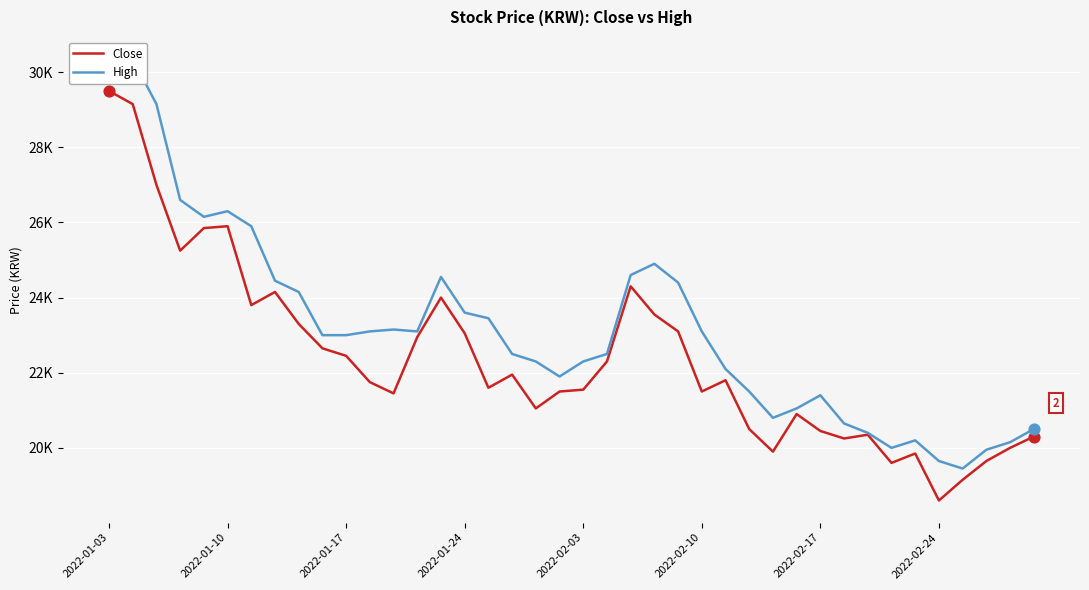

Which series has the largest Y range (max minus min)?

Close